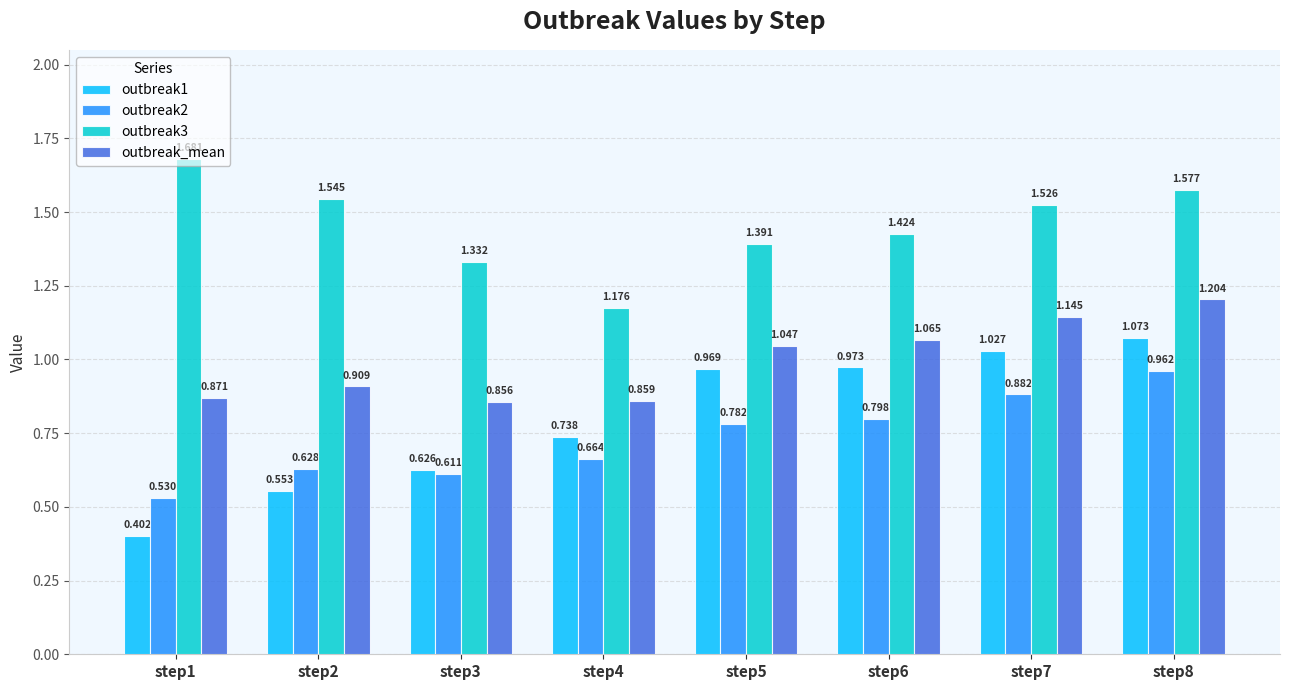

Is the value of outbreak_mean at step3 greater than the value of outbreak3 at step2?

No